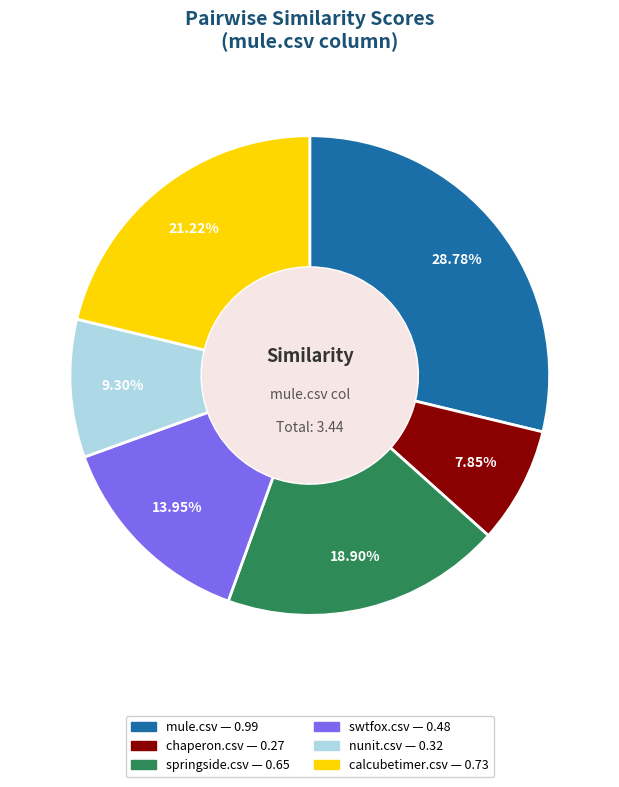

Which category has the smallest portion of the pie?

chaperon.csv